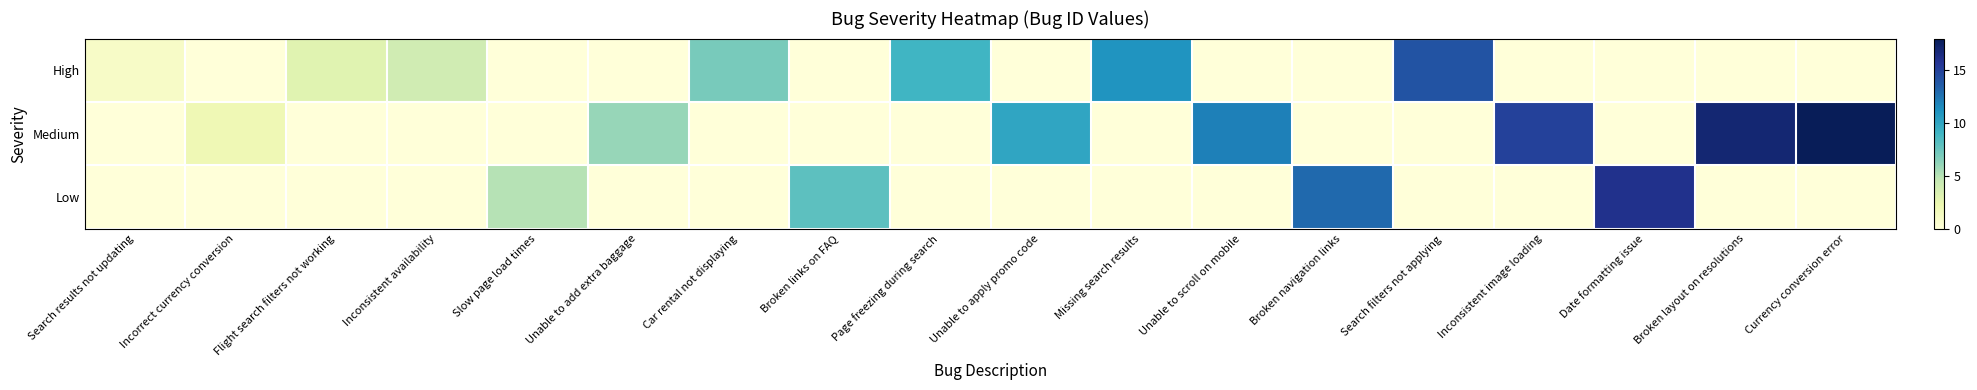

Rank the series at Broken navigation links from lowest to highest value.

High, Medium, Low